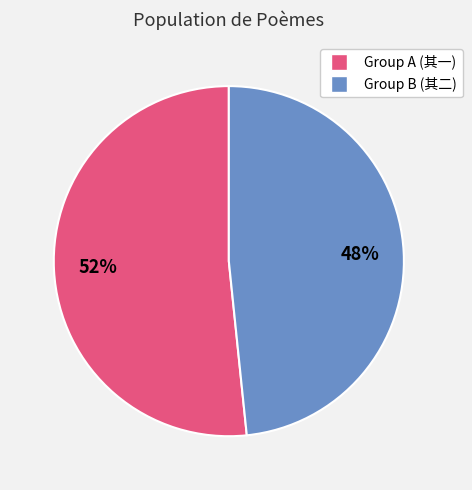

To the nearest percent, what is the average slice percentage?

50%